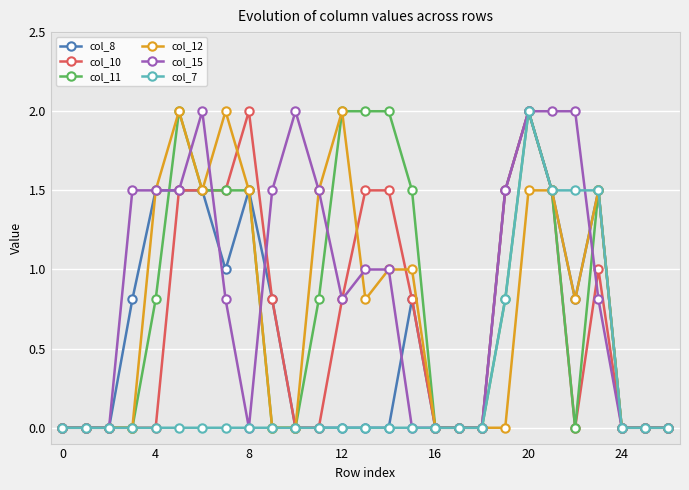

Is this an area chart (filled region under the line)?

No